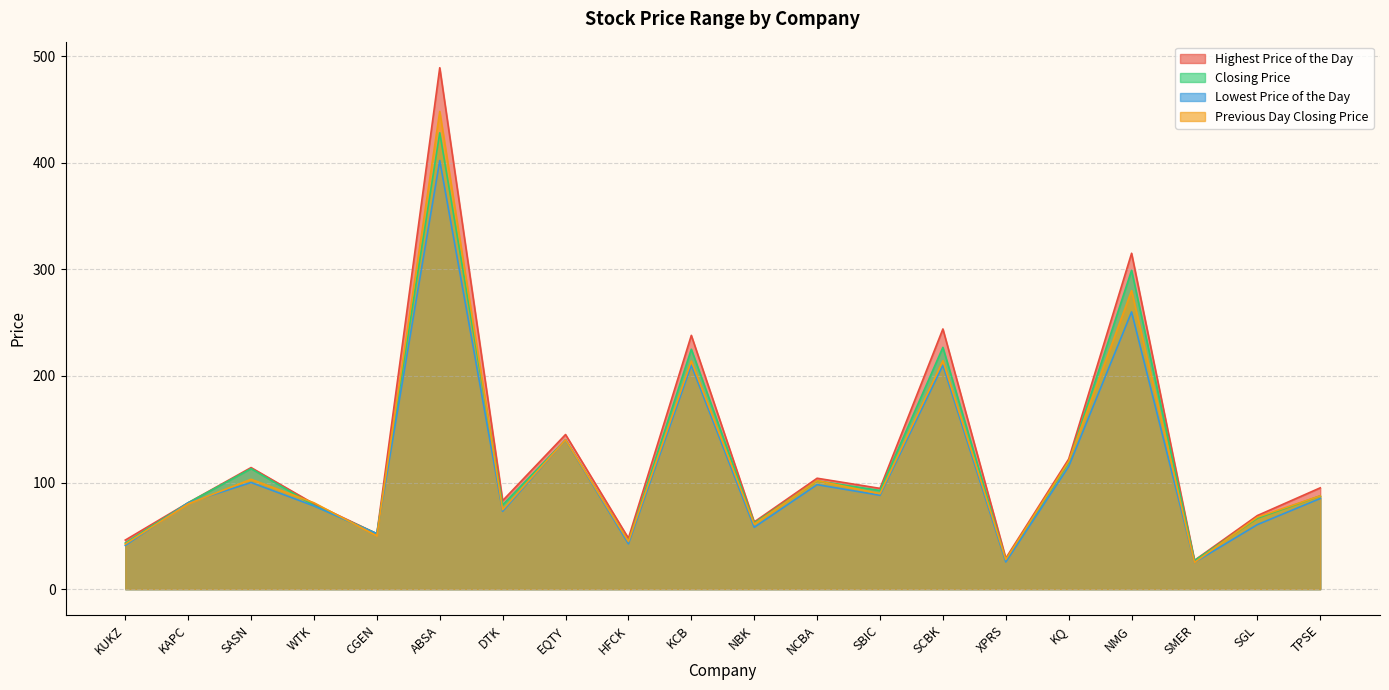

Reading left to right, extract all data points from this chart.

Highest Price of the Day: KUKZ=46.0	KAPC=81.0	SASN=114.0	WTK=80.0	CGEN=52.0	ABSA=489.0	DTK=83.0	EQTY=145.0	HFCK=47.8	KCB=238.0	NBK=63.0	NCBA=104.0	SBIC=94.5	SCBK=244.0	XPRS=29.0	KQ=122.0	NMG=315.0	SMER=27.0	SGL=69.0	TPSE=95.0
Closing Price: KUKZ=43.2	KAPC=81.0	SASN=113.0	WTK=78.5	CGEN=52.0	ABSA=428.0	DTK=79.0	EQTY=140.0	HFCK=44.3	KCB=225.0	NBK=62.0	NCBA=101.5	SBIC=92.5	SCBK=226.8	XPRS=27.2	KQ=119.0	NMG=299.0	SMER=26.8	SGL=66.5	TPSE=87.5
Lowest Price of the Day: KUKZ=41.0	KAPC=81.0	SASN=100.0	WTK=78.0	CGEN=52.0	ABSA=402.0	DTK=73.0	EQTY=140.0	HFCK=42.5	KCB=210.0	NBK=58.0	NCBA=98.0	SBIC=88.0	SCBK=210.0	XPRS=25.5	KQ=115.0	NMG=260.0	SMER=25.0	SGL=60.5	TPSE=85.0
Previous Day Closing Price: KUKZ=42.2	KAPC=80.0	SASN=103.0	WTK=81.0	CGEN=50.0	ABSA=448.0	DTK=74.5	EQTY=140.0	HFCK=44.6	KCB=214.0	NBK=61.0	NCBA=101.8	SBIC=89.5	SCBK=214.2	XPRS=27.8	KQ=120.0	NMG=280.0	SMER=25.0	SGL=67.5	TPSE=87.5